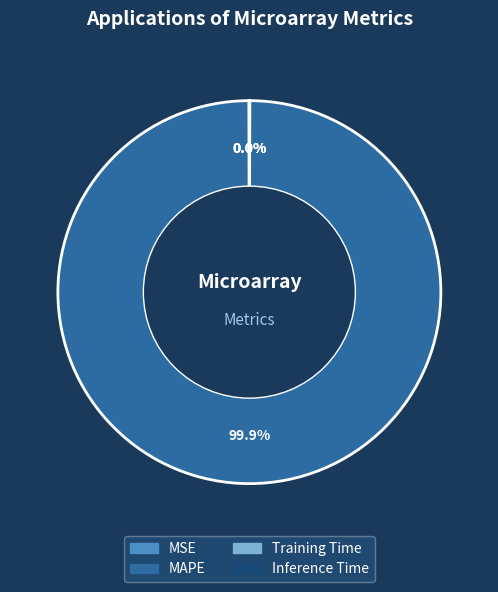

What is the largest slice in the pie chart?

MAPE